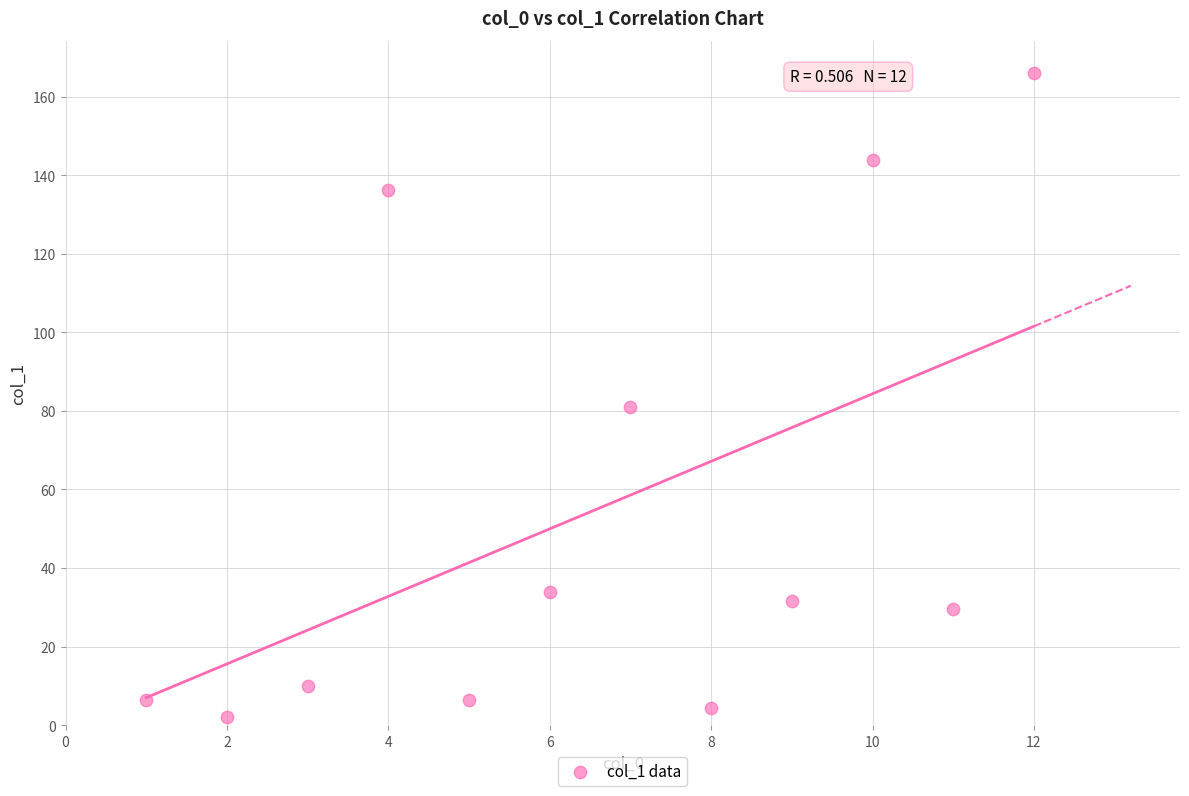

What is the range of X values (max minus min)?

11.0